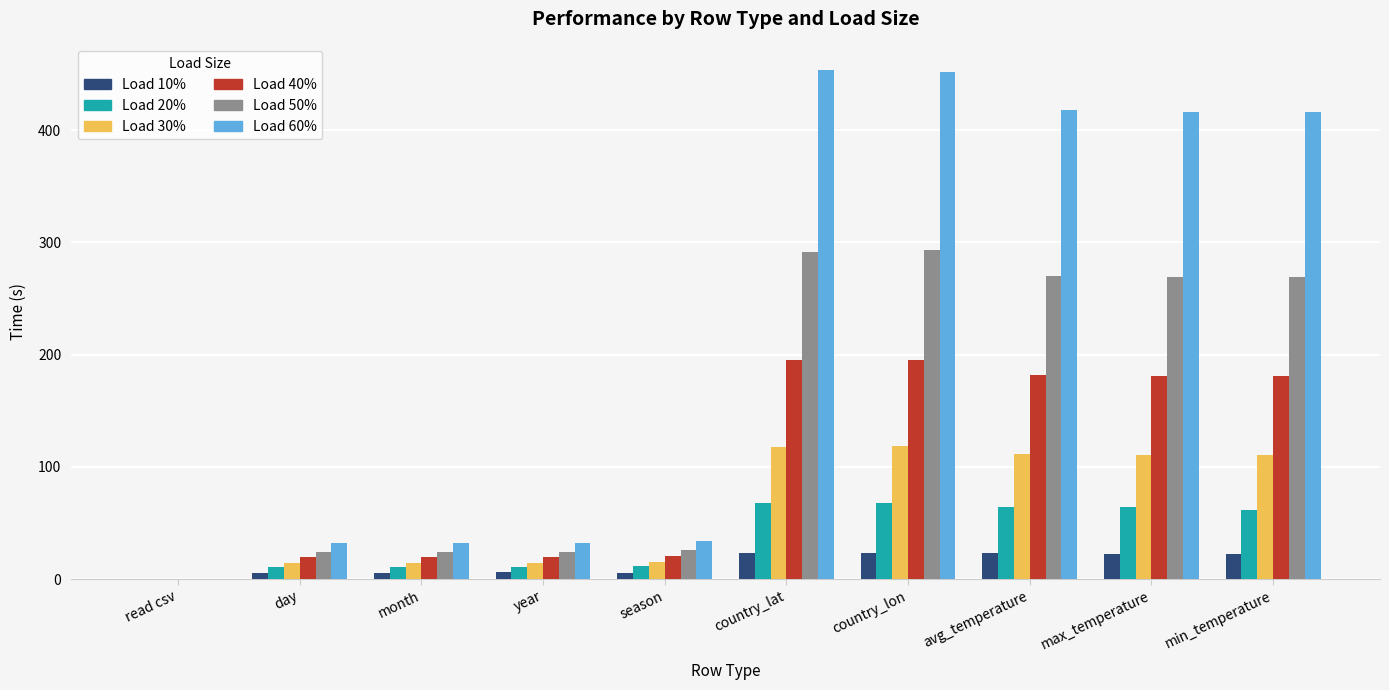

What is the total value across all series at max_temperature?

1063.0